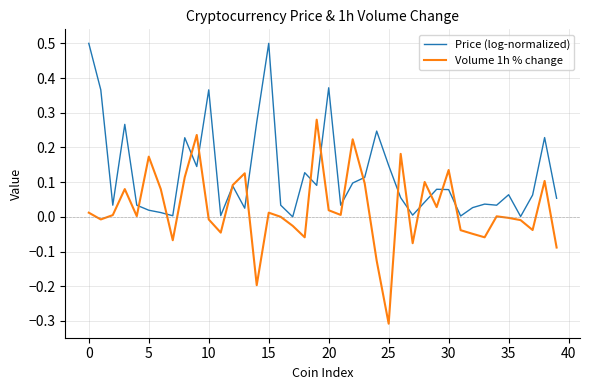

Which series has the largest total across all categories?

Price (log-normalized)